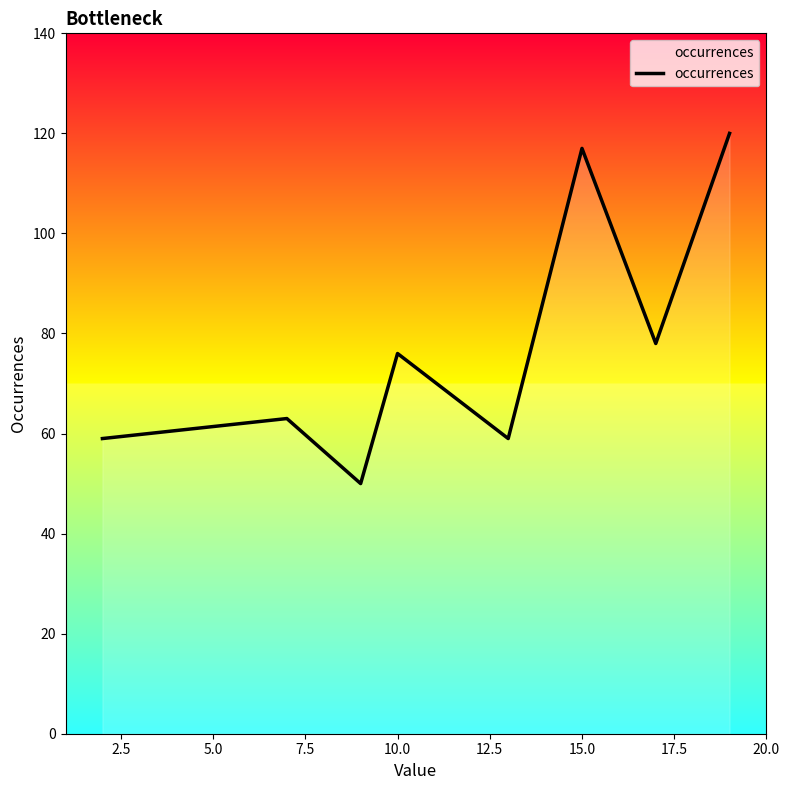

What is the sum of all values?

622